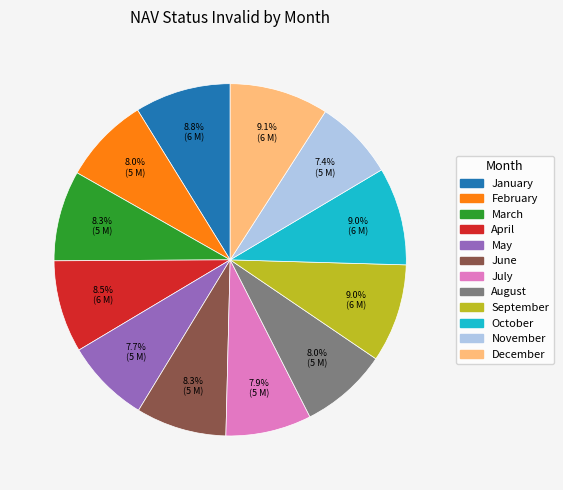

Does May account for over 50% of the chart?

No